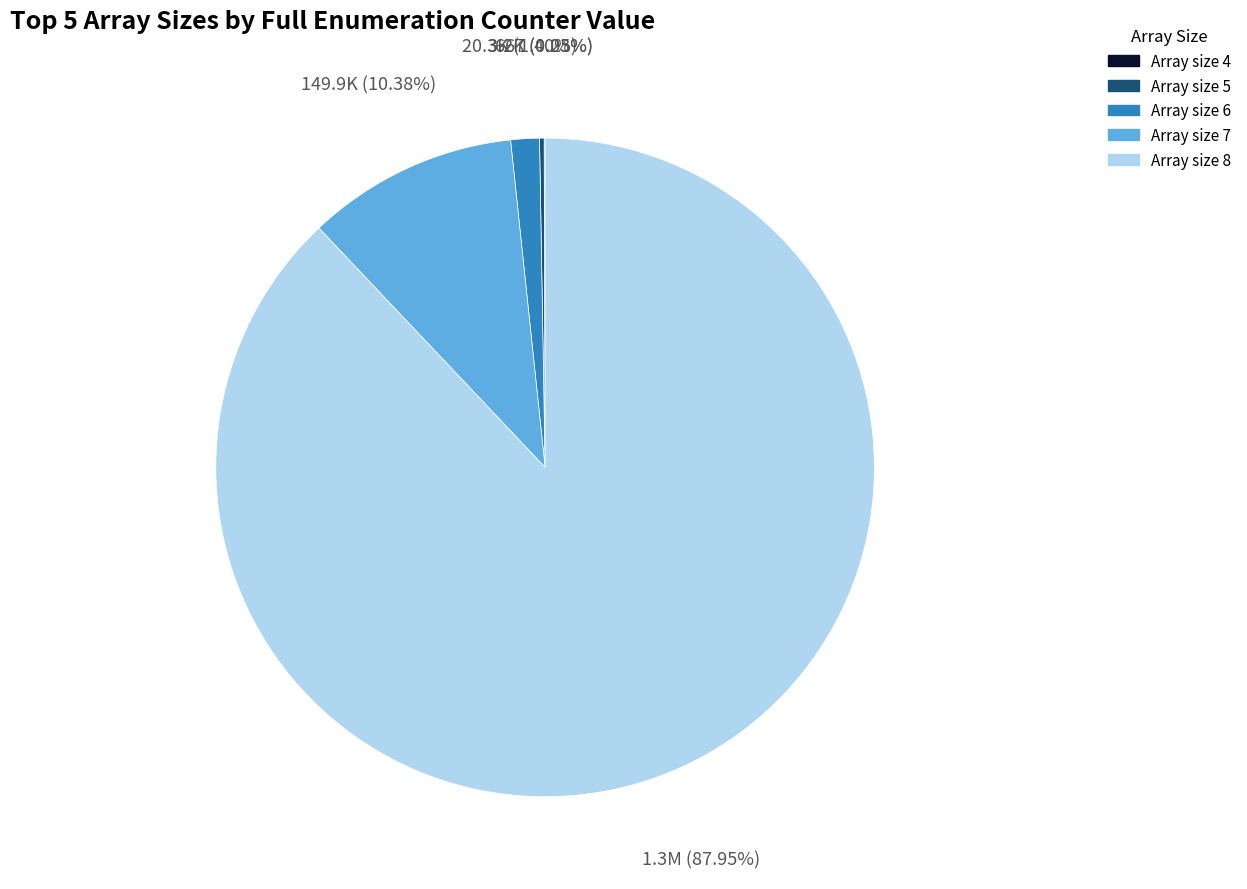

Which has a higher value, Array size 6 or Array size 8?

Array size 8